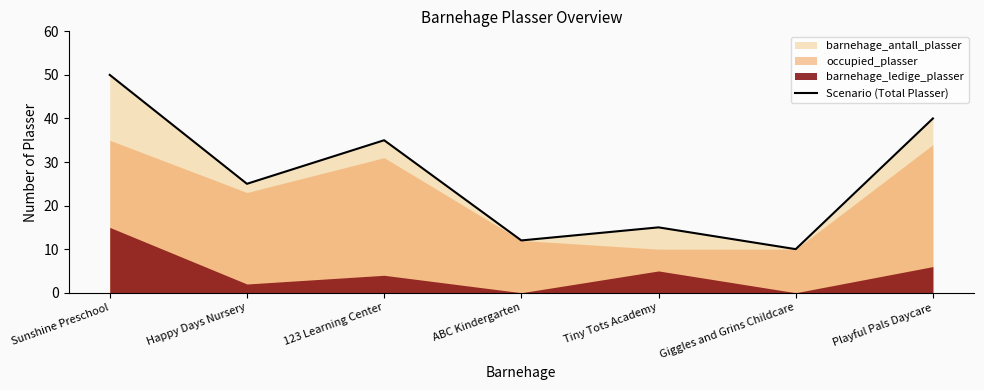

What is the average value?

27